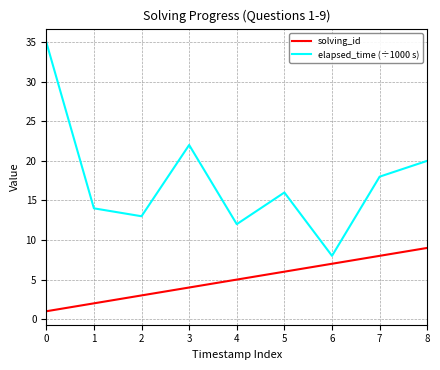

At how many categories does at least one series exceed 9?

8